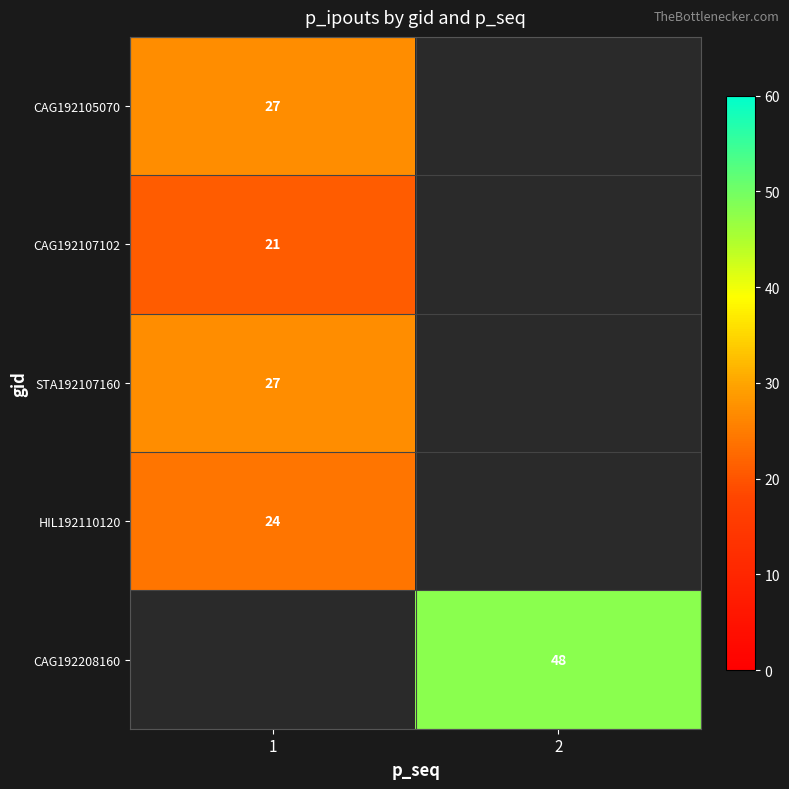

At how many categories does at least one series exceed 24?

2